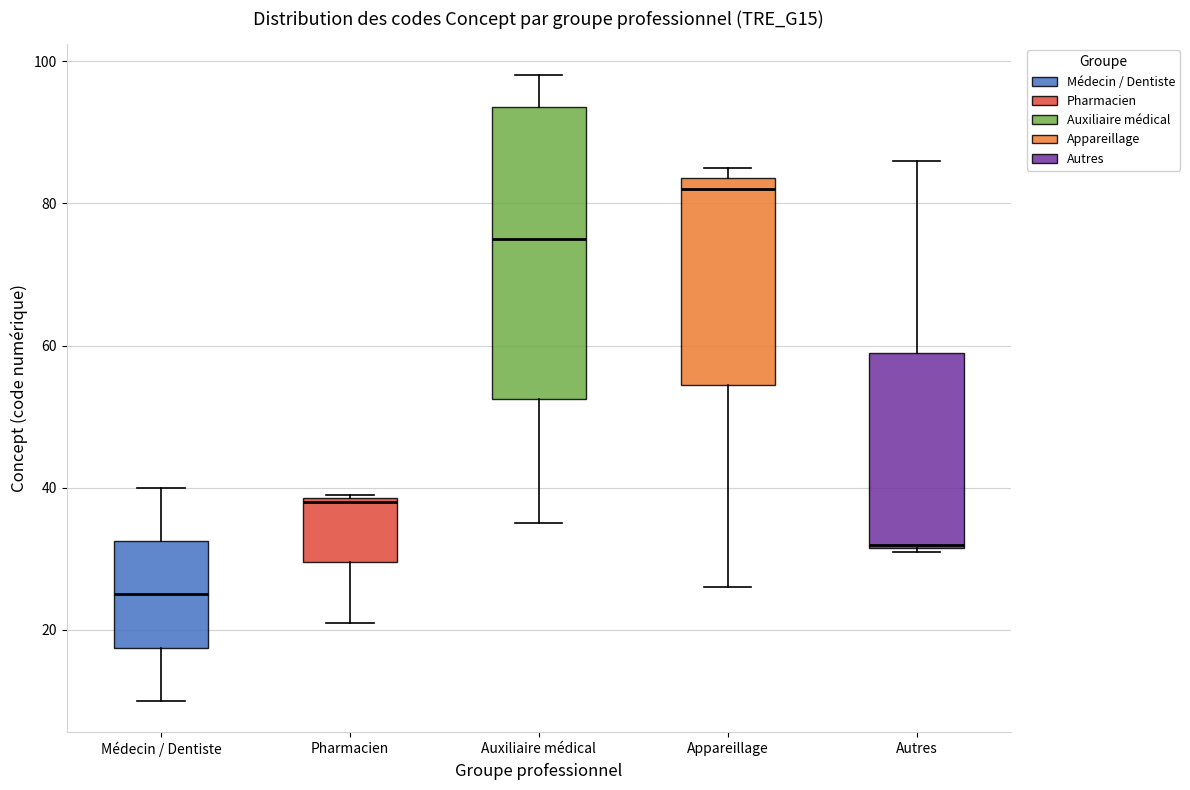

Where is the upper edge of the box for Appareillage on the y-axis? The values are not printed on the chart, so give them approximately, as read against the axis.

84